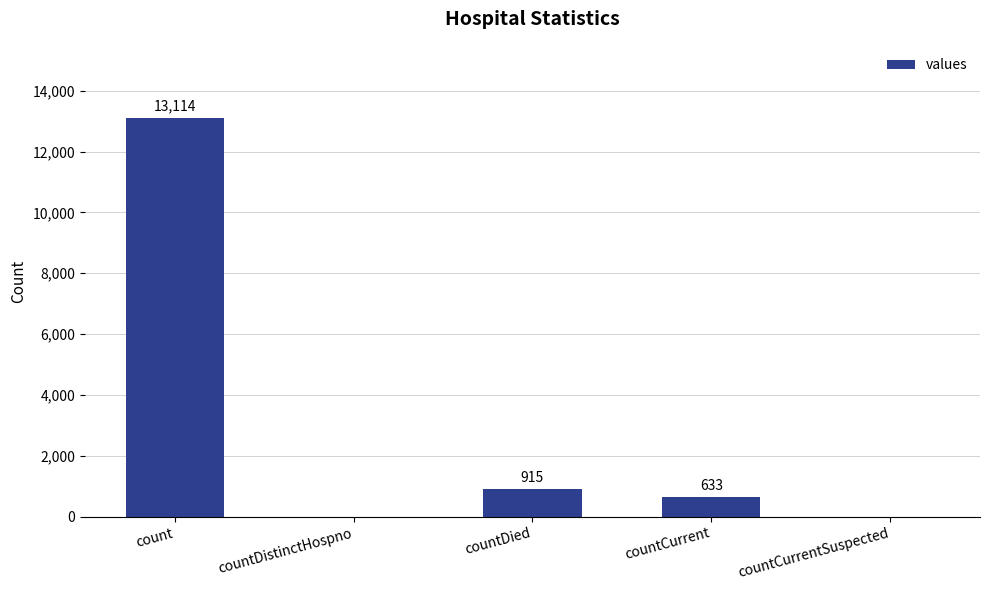

Count the number of categories in the chart.

5